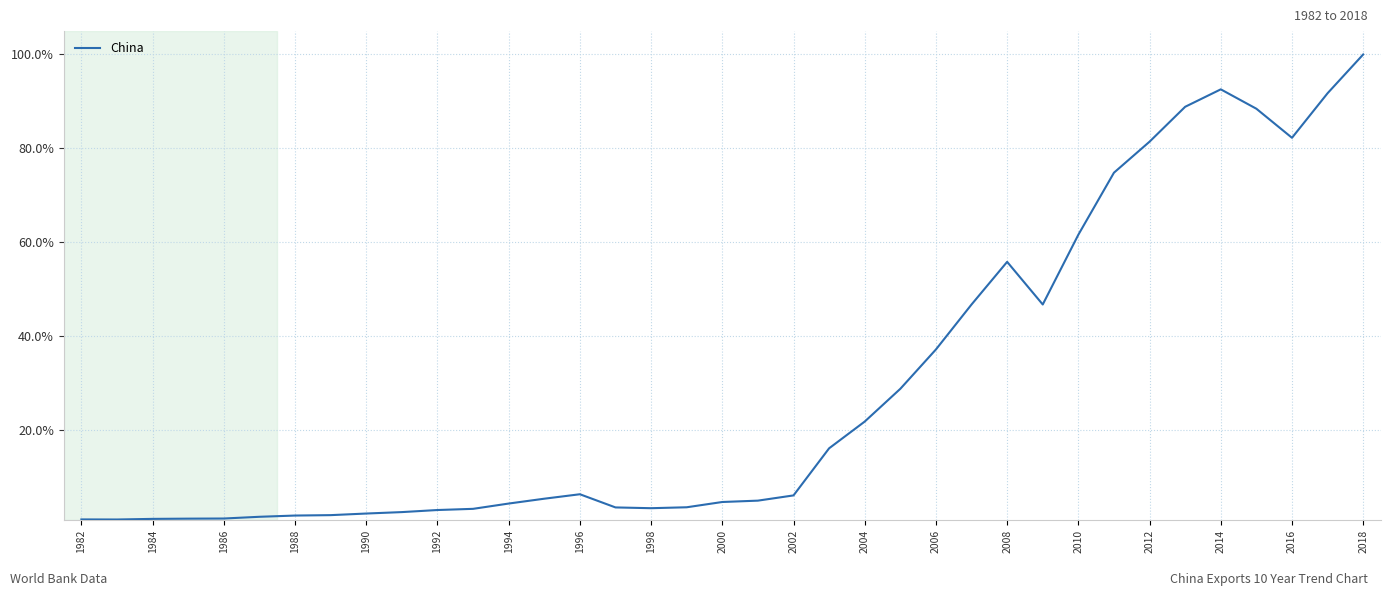

What is the difference between the maximum and minimum values?

99.1